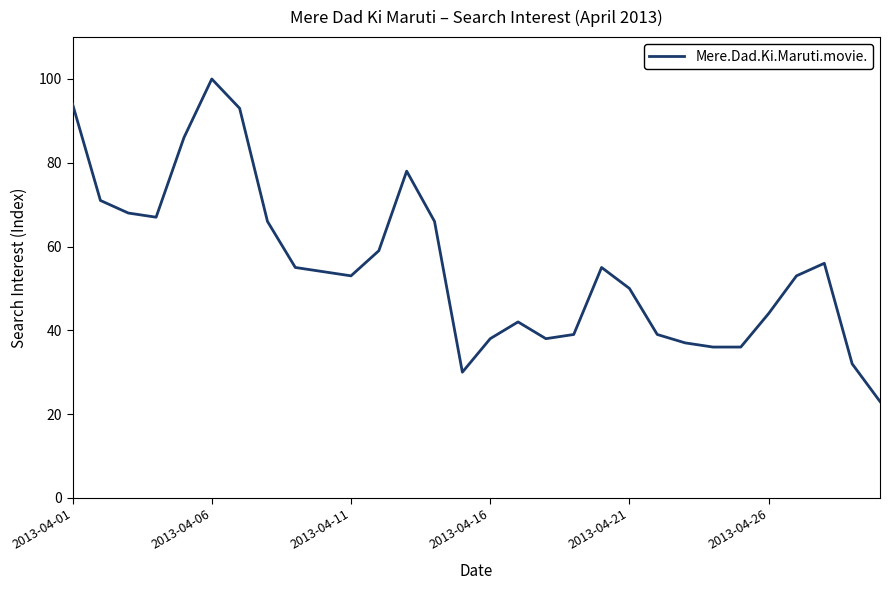

What is the maximum value shown in the chart?

100